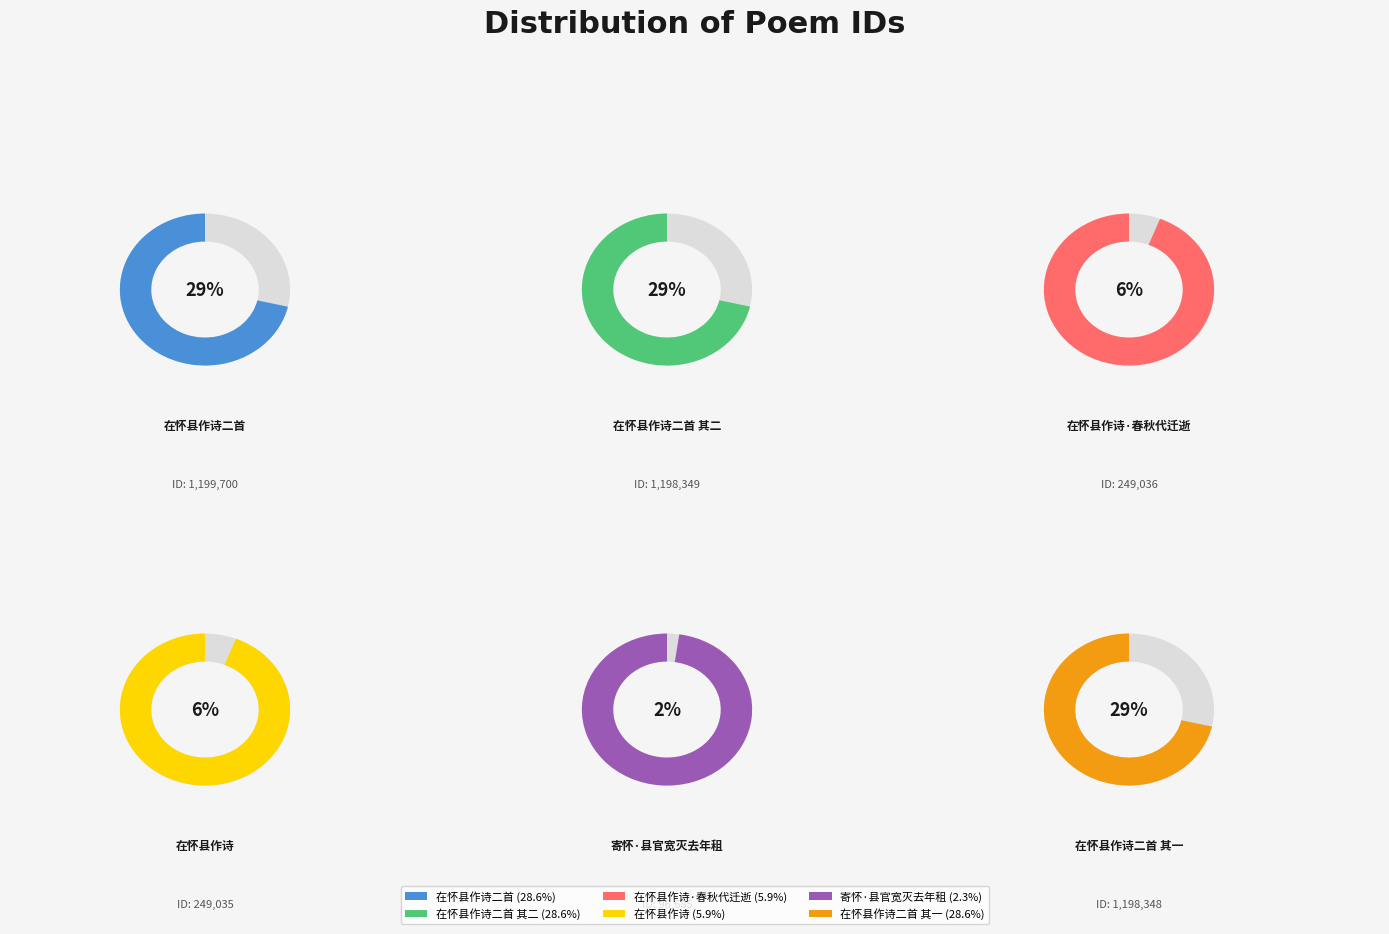

Does any single category account for the majority?

No